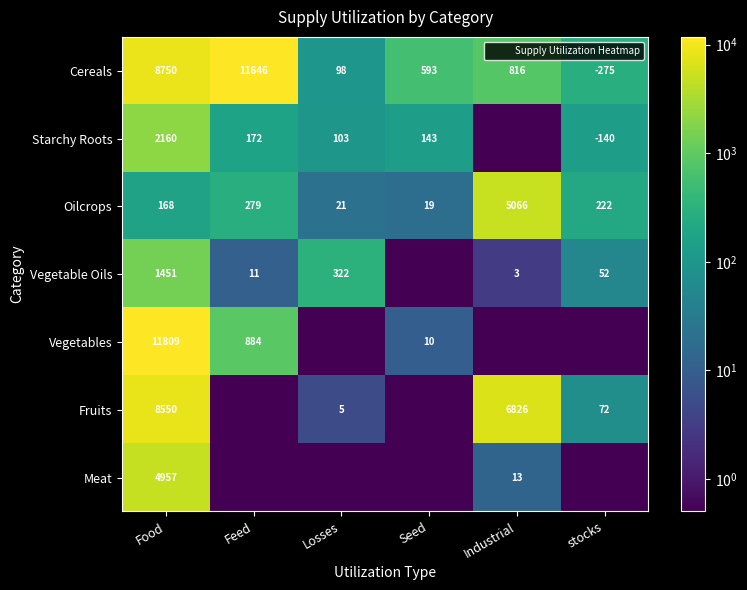

What is the approximate value of Cereals at Industrial?

816.0